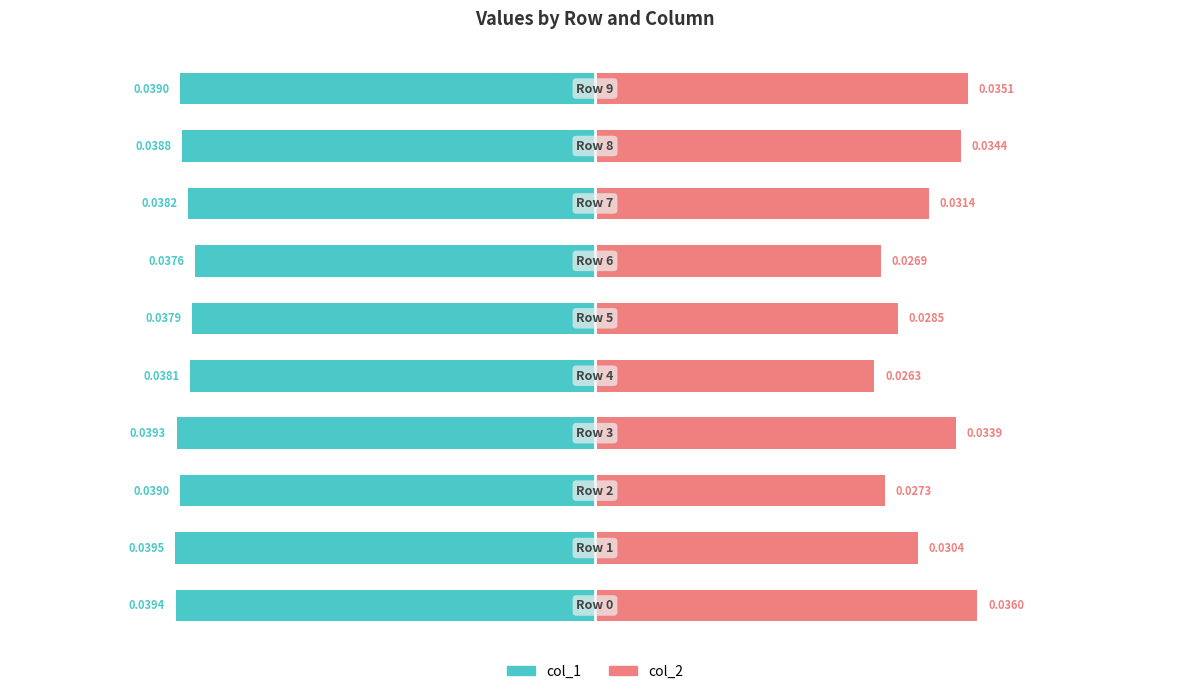

List the labels in order of col_2 value, largest first.

0, 9, 8, 3, 7, 1, 5, 2, 6, 4